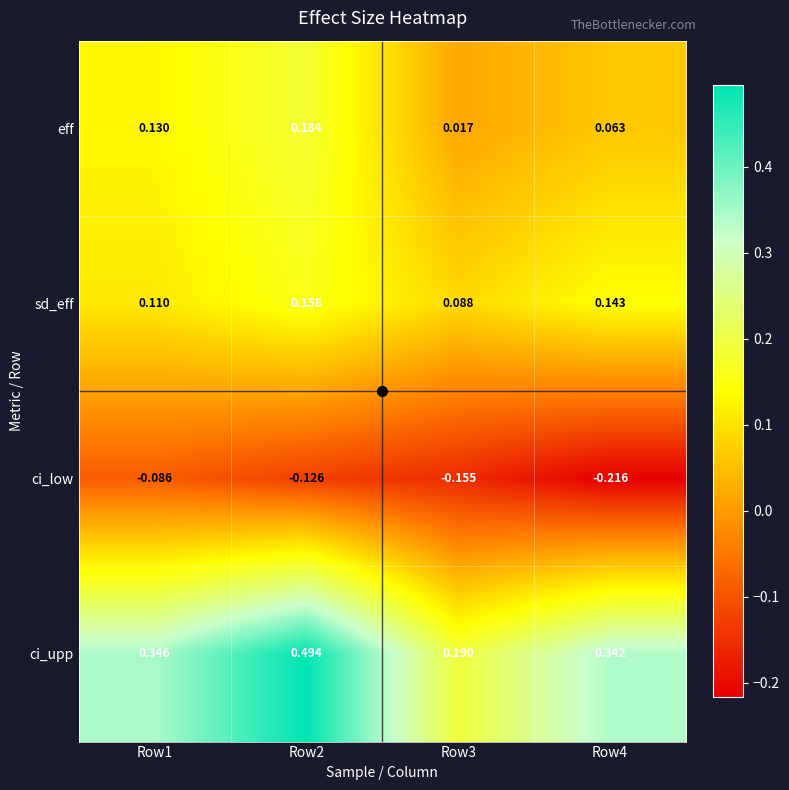

Which series has the widest spread of values?

ci_upp